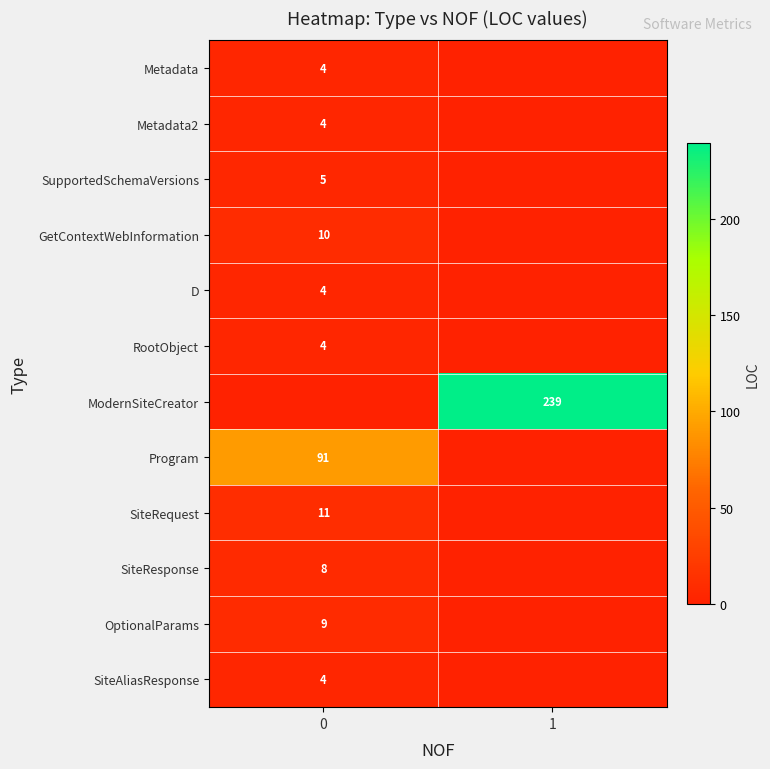

Is it true that SupportedSchemaVersions equals 5 at 0?

True